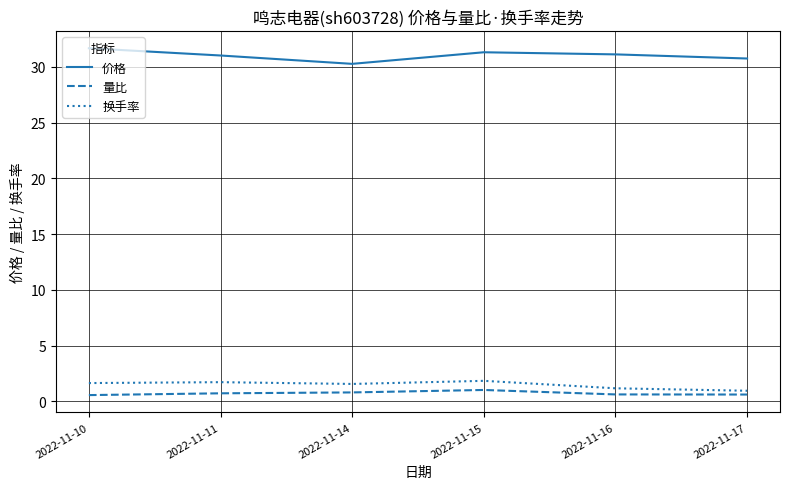

Which label corresponds to the largest value in the chart?

2022-11-10